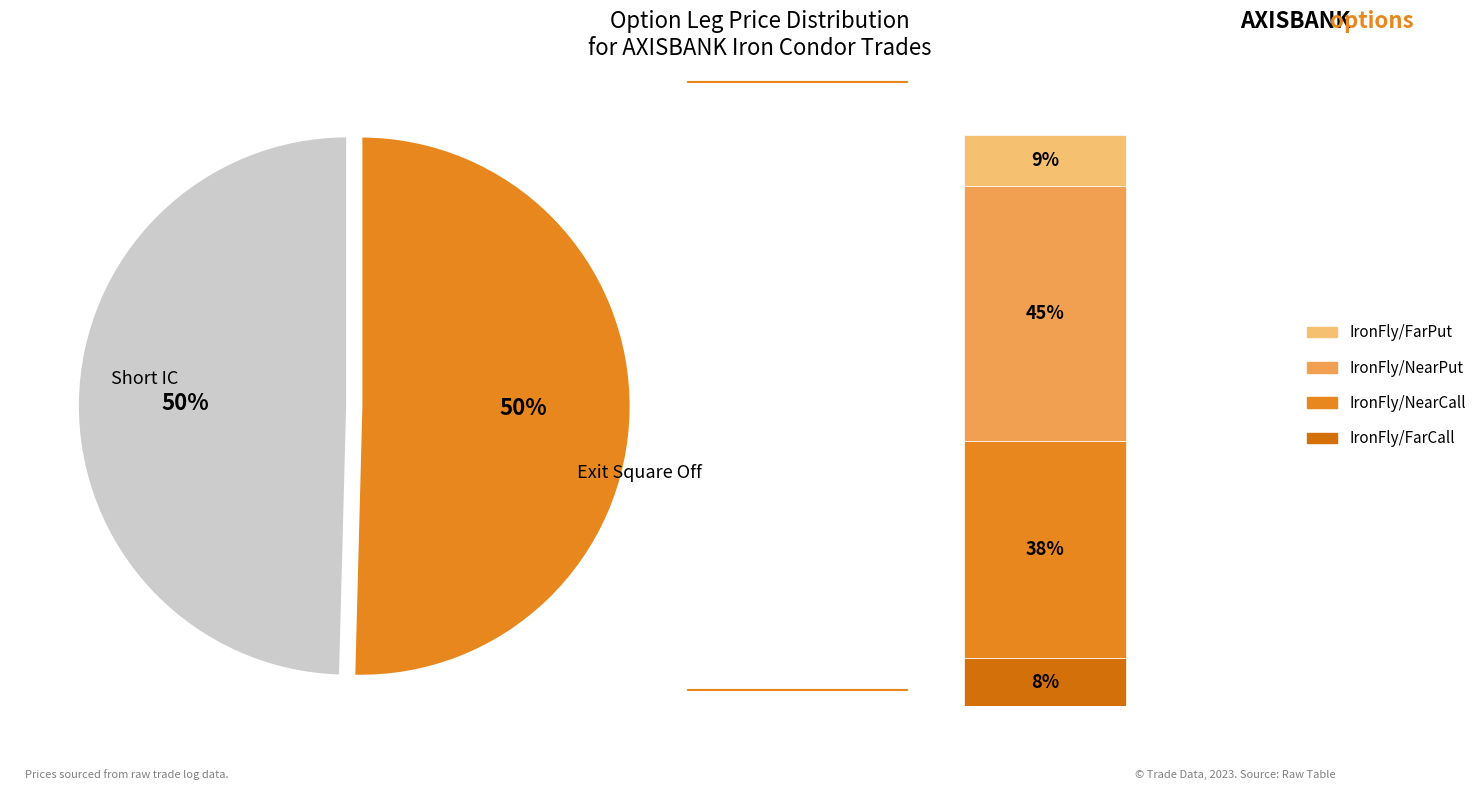

To the nearest percent, what portion does Exit Square Off represent?

50%